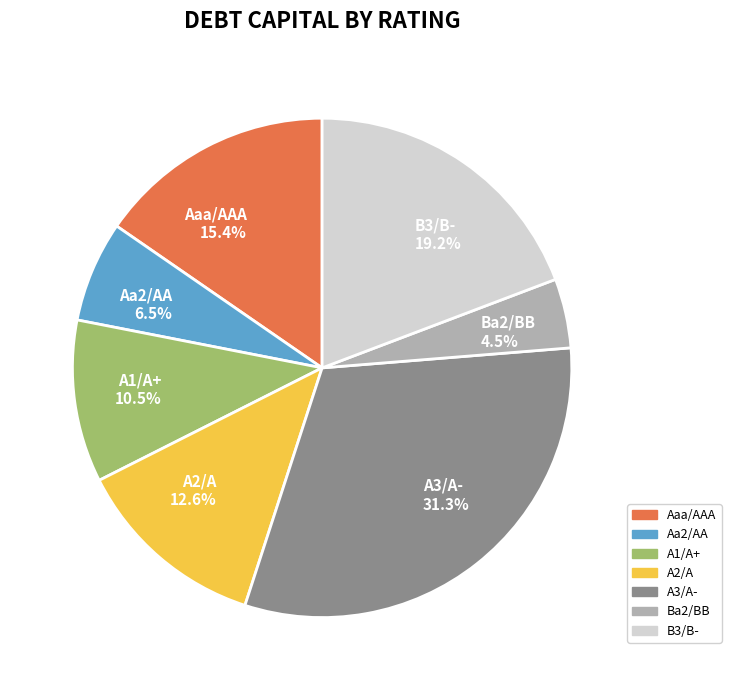

What percentage is NOT represented by Aa2/AA?

93.5%